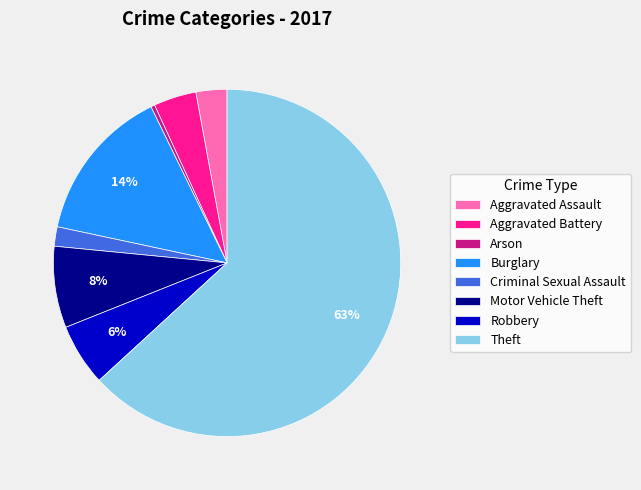

Is it true that Theft is 63% of the pie?

True